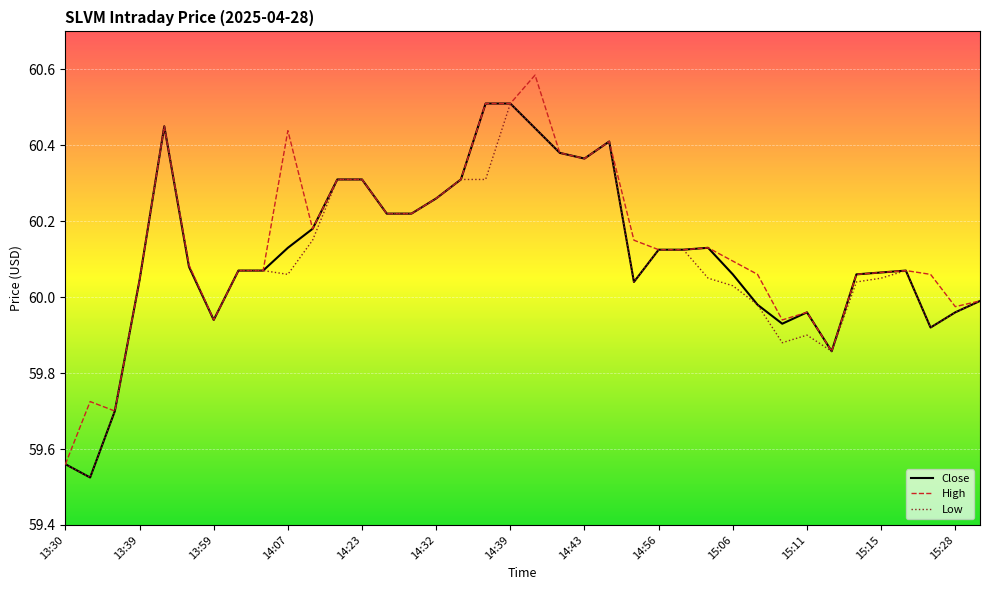

True or false: High and Low cross at least once.

False